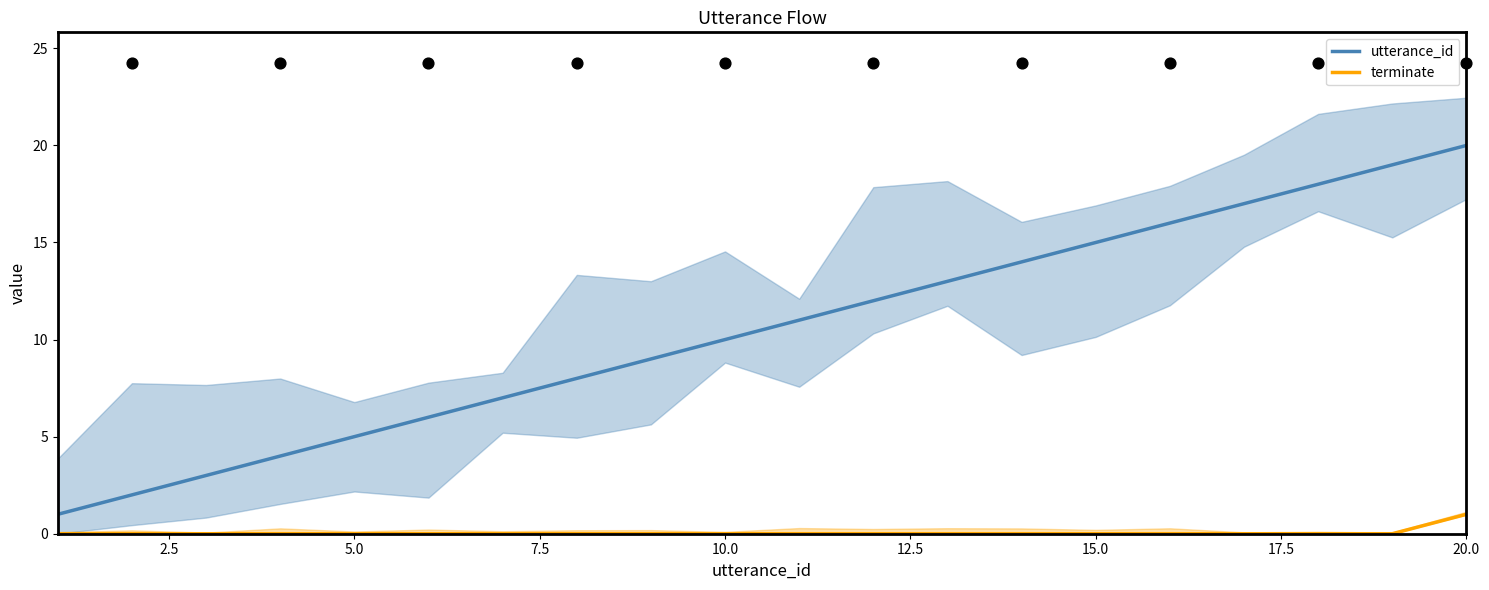

True or false: terminate and utterance_id intersect in this chart.

False